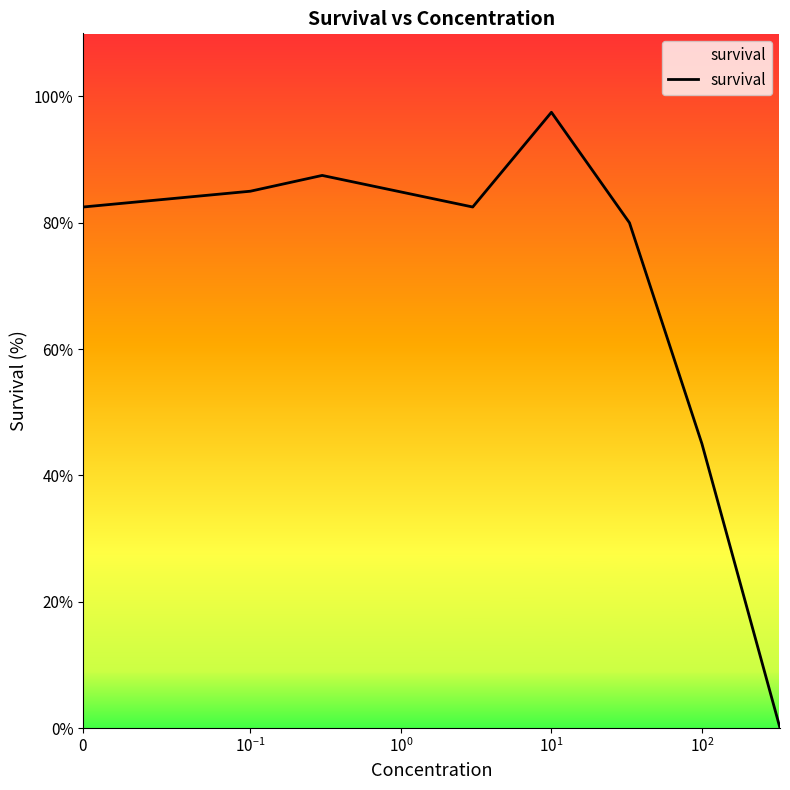

What is the difference between the second highest and second lowest values?

42.5